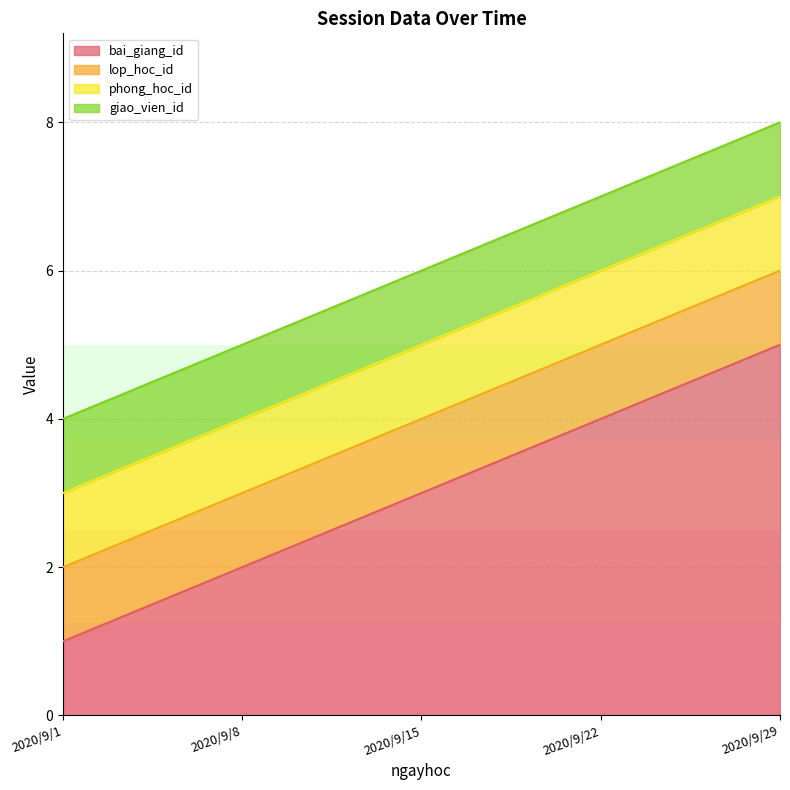

Which label corresponds to the smallest value in the chart?

2020/9/1